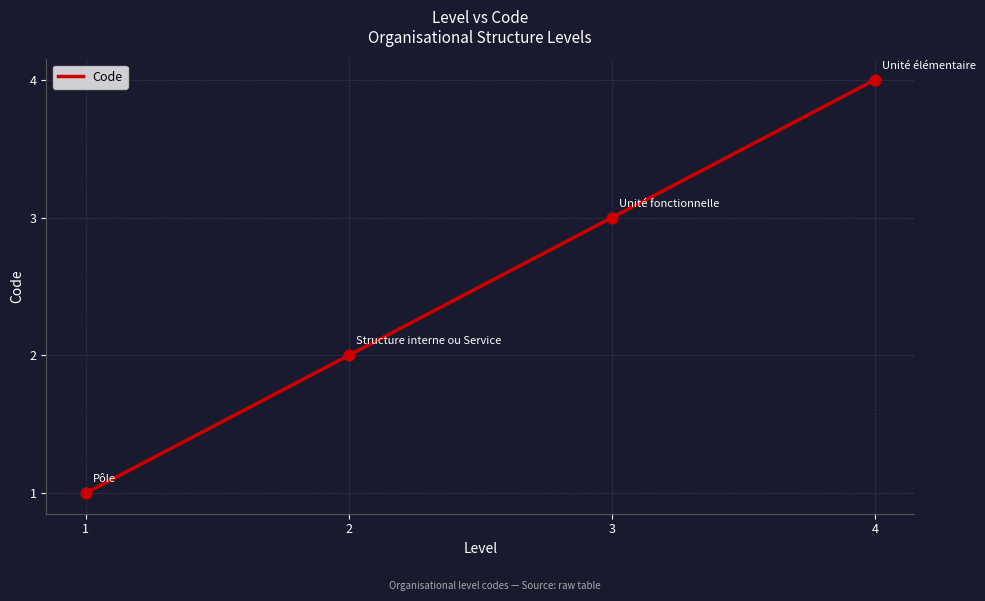

What is the change in value from 1 to 4?

+3